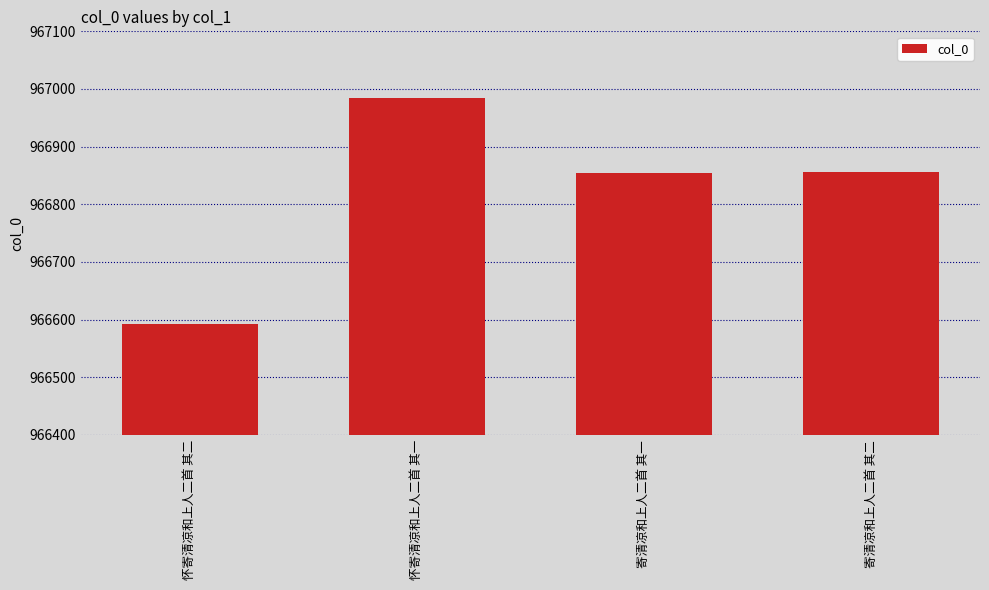

Are the bars grouped side by side (vs. stacked)?

No